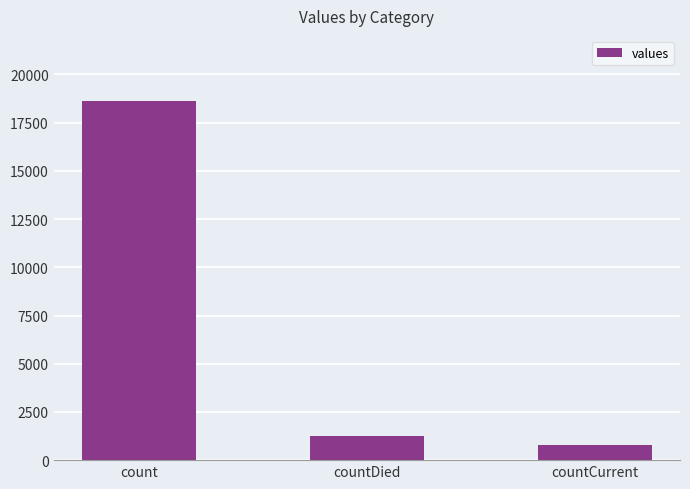

At which category does the chart reach its peak across all series?

count